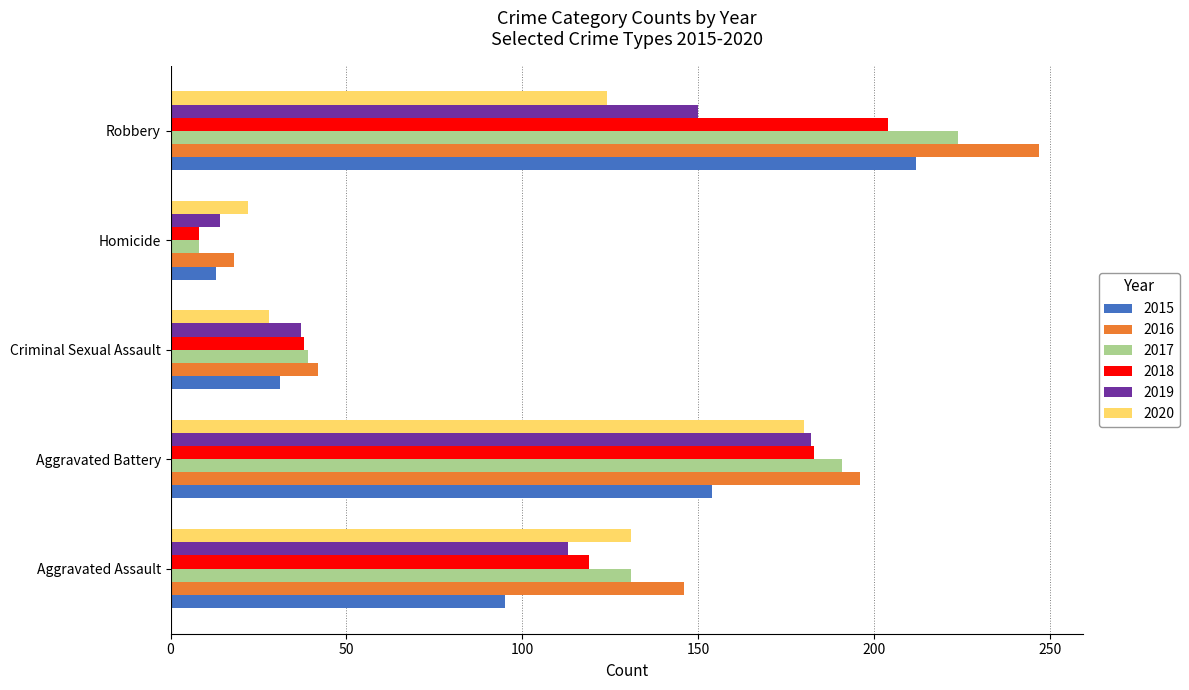

The value of 2019 at Aggravated Assault is 42. True or false?

False